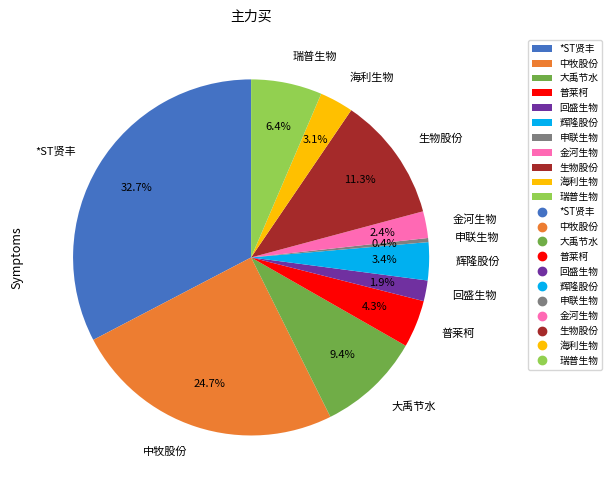

What is the smallest slice in the pie chart?

申联生物